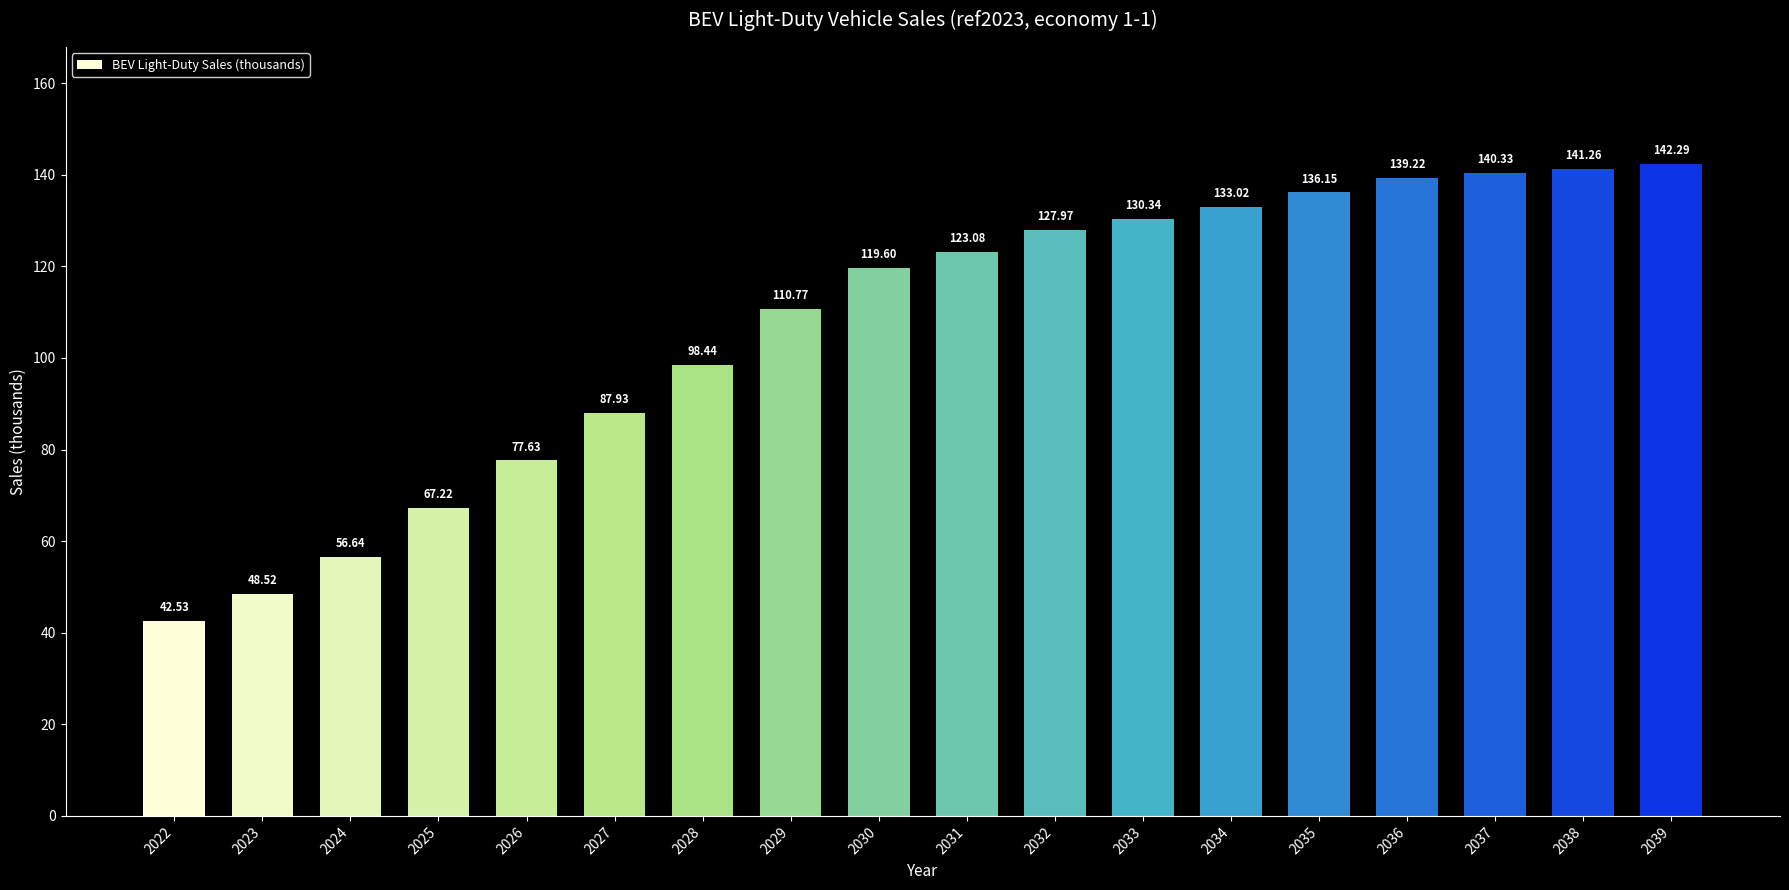

What is the maximum value shown in the chart?

142.3